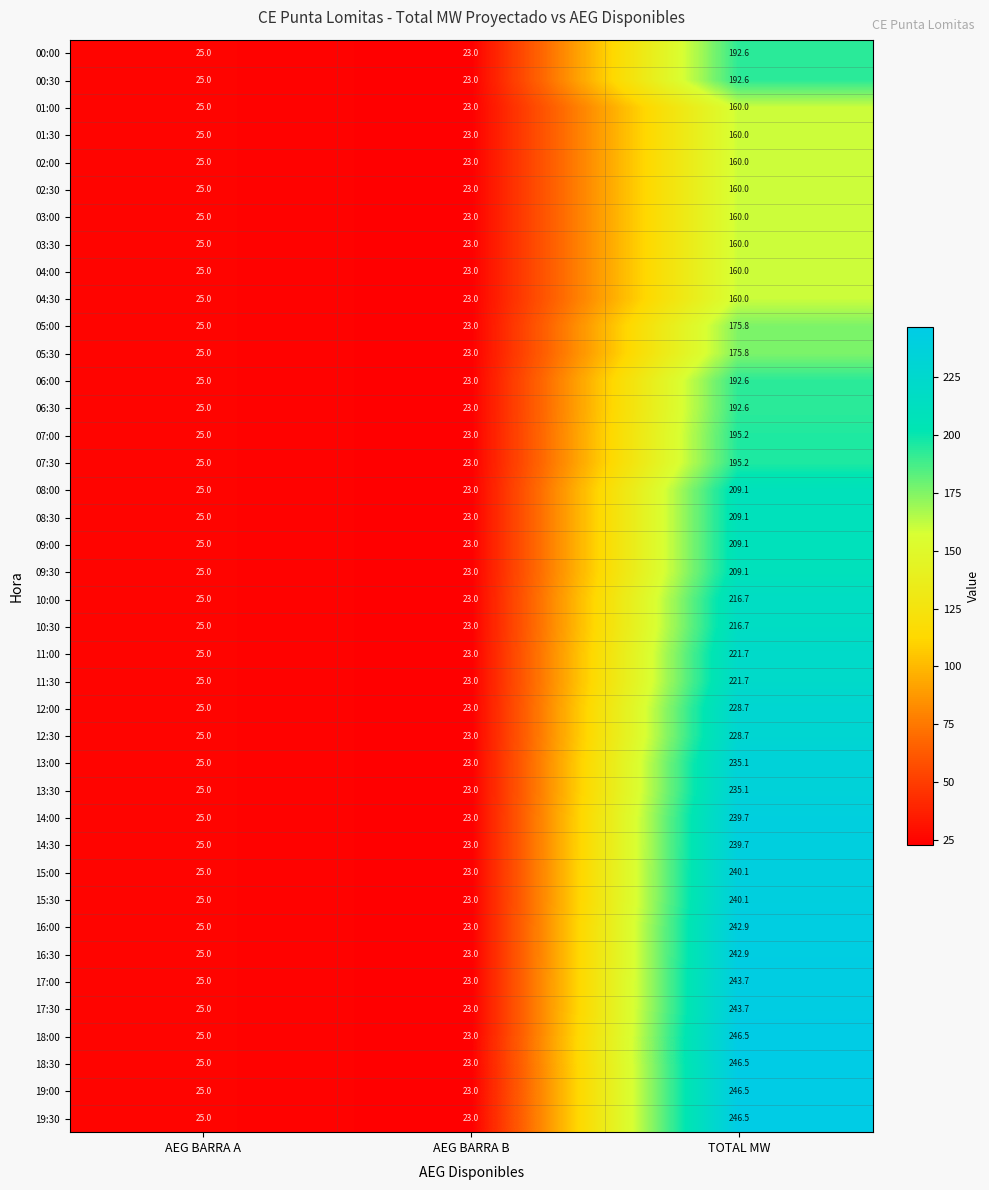

How many series are shown in this chart?

40